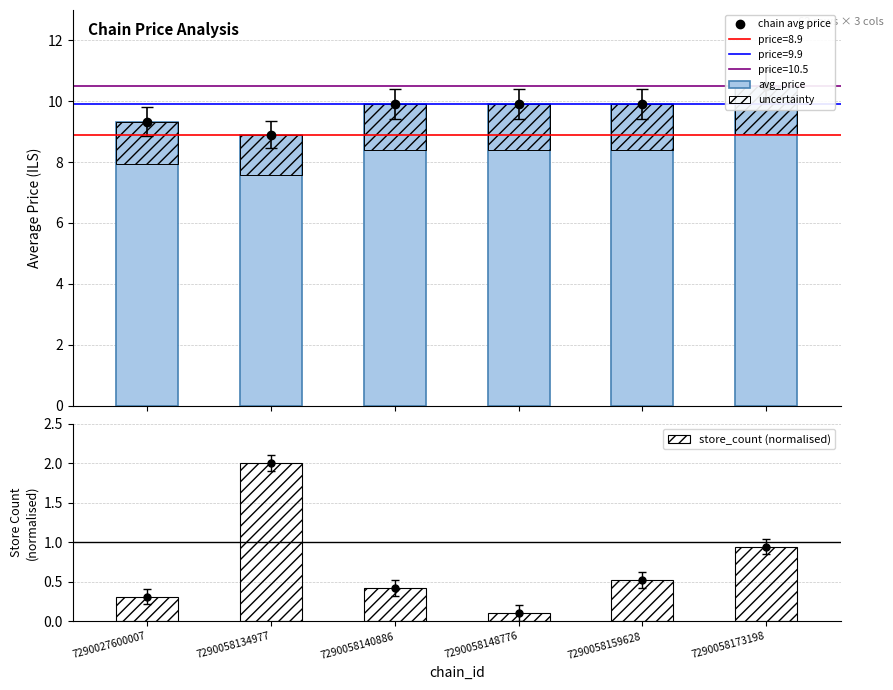

True or false: avg_price has a value of 13.0 at 7290027600007.

False